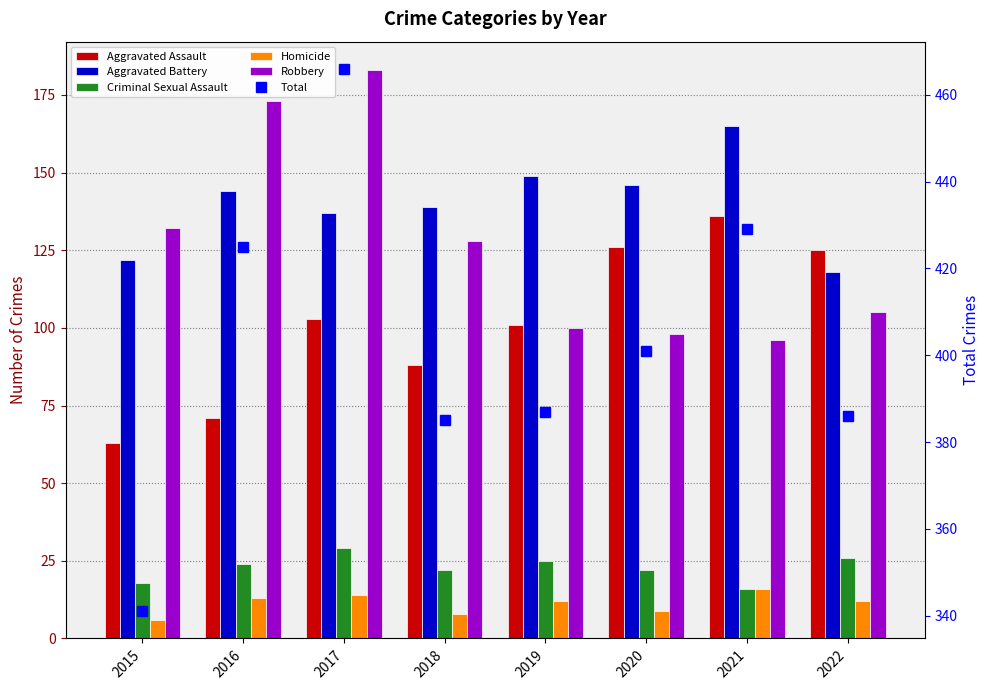

Reading right to left, what are all the values shown in this chart?

Aggravated Assault: 2022=125	2021=136	2020=126	2019=101	2018=88	2017=103	2016=71	2015=63
Aggravated Battery: 2022=118	2021=165	2020=146	2019=149	2018=139	2017=137	2016=144	2015=122
Criminal Sexual Assault: 2022=26	2021=16	2020=22	2019=25	2018=22	2017=29	2016=24	2015=18
Homicide: 2022=12	2021=16	2020=9	2019=12	2018=8	2017=14	2016=13	2015=6
Robbery: 2022=105	2021=96	2020=98	2019=100	2018=128	2017=183	2016=173	2015=132
Total: 2022=386	2021=429	2020=401	2019=387	2018=385	2017=466	2016=425	2015=341